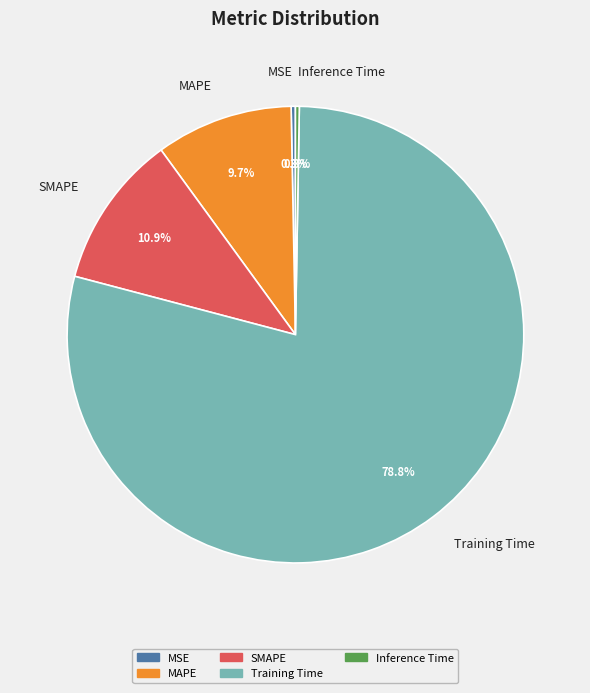

Is it true that Training Time is 79% of the pie?

True